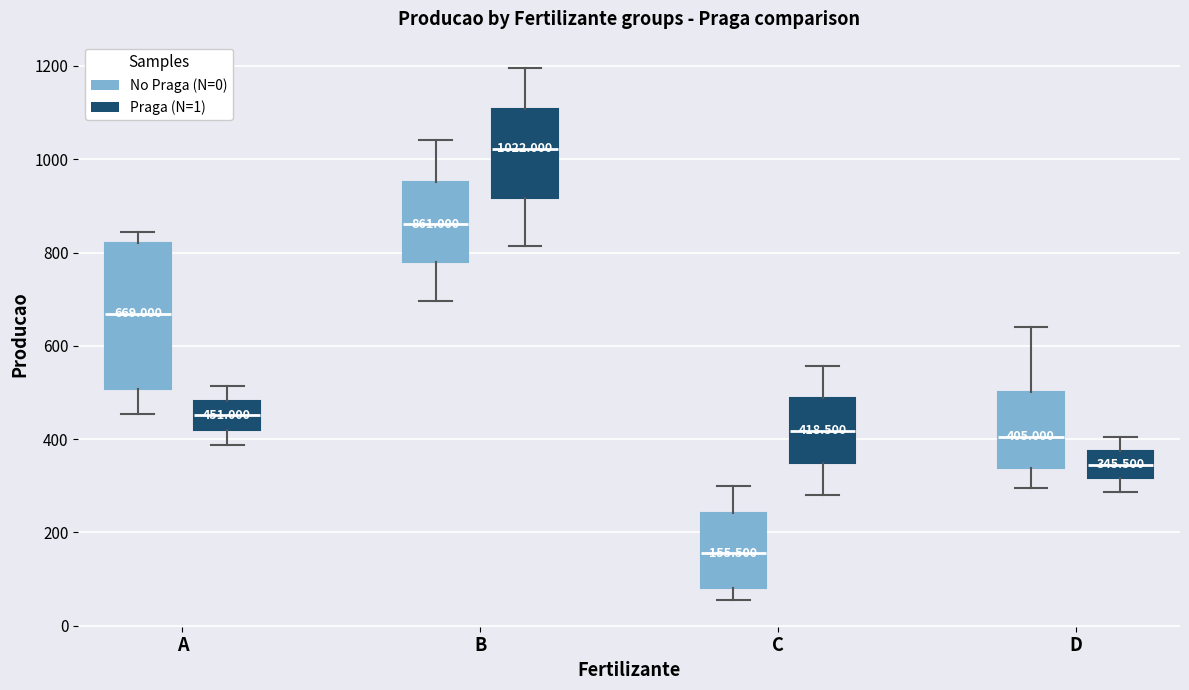

Which box is the tallest, from its lower edge to its upper edge?

A (No Praga (N=0))